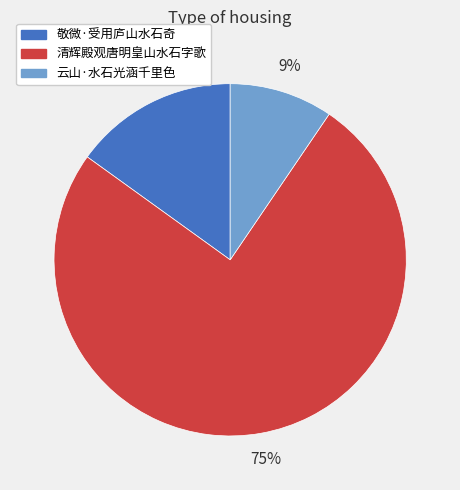

To the nearest percent, what portion does 云山·水石光涵千里色 represent?

9%